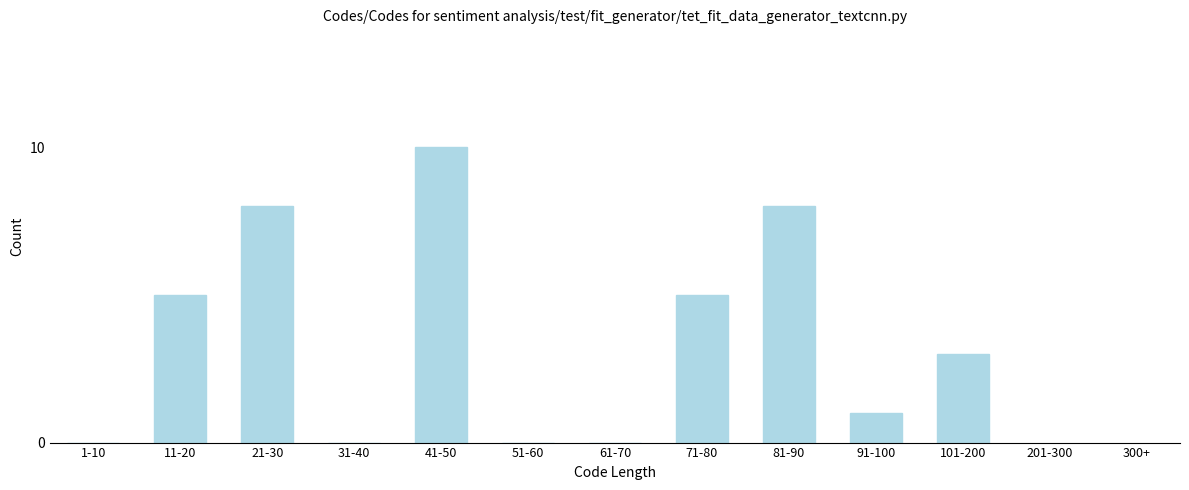

Reading left to right, what are all the values shown in this chart?

1-10=0	11-20=5	21-30=8	31-40=0	41-50=10	51-60=0	61-70=0	71-80=5	81-90=8	91-100=1	101-200=3